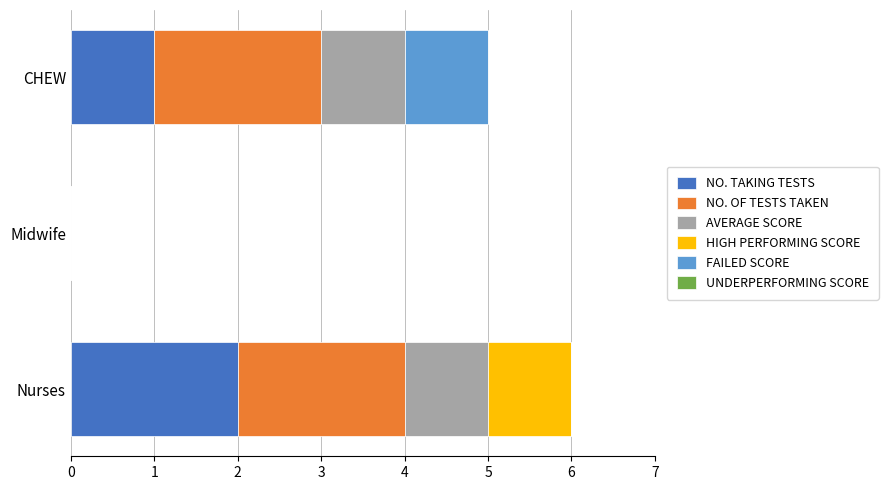

What is the sum of all NO. TAKING TESTS values?

3